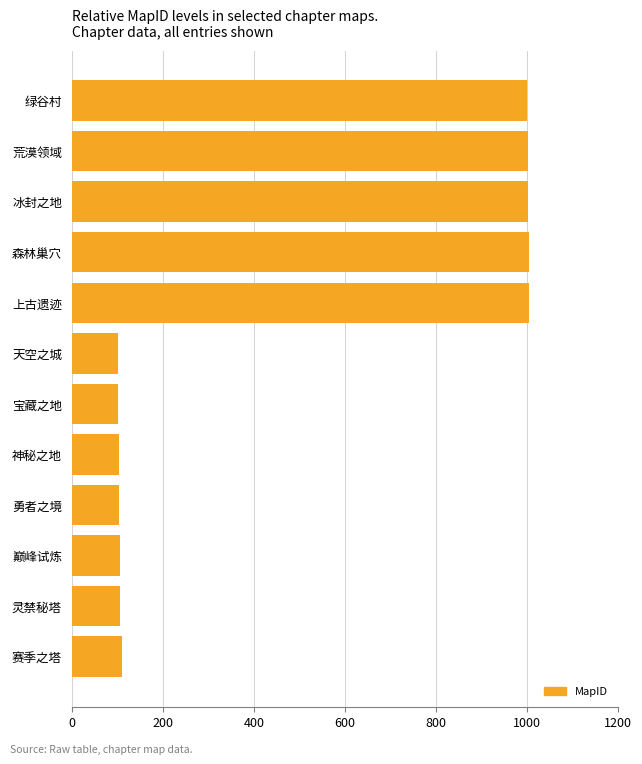

What is the average value?

479